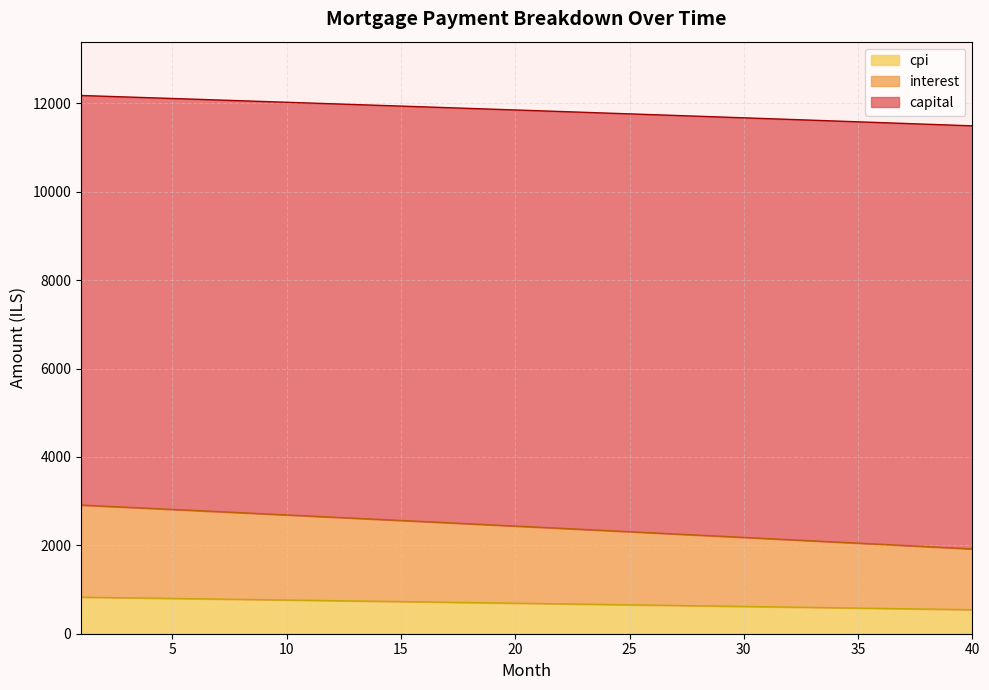

True or false: cpi has a value of 6584.5 at 5.

False